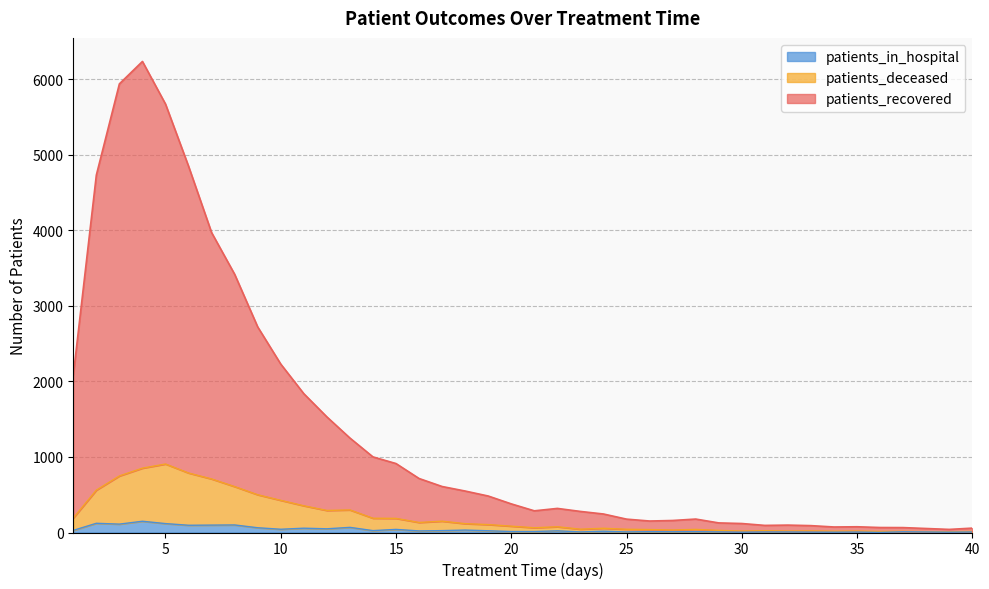

How many data points in patients_in_hospital are above 21?

19